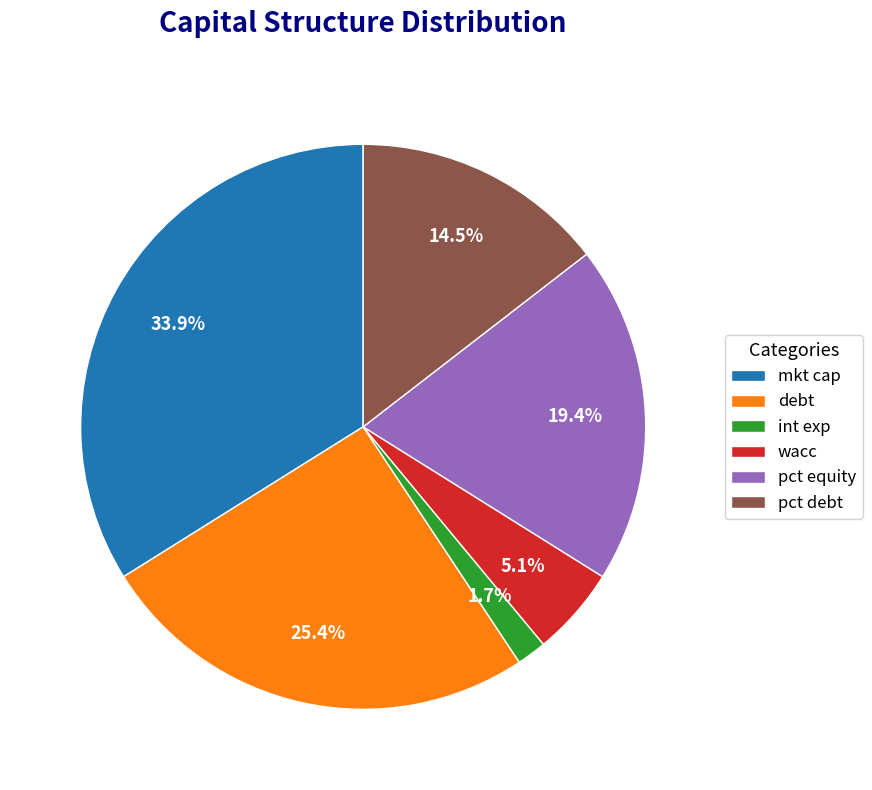

Do mkt cap and wacc together represent more than half of the pie?

No